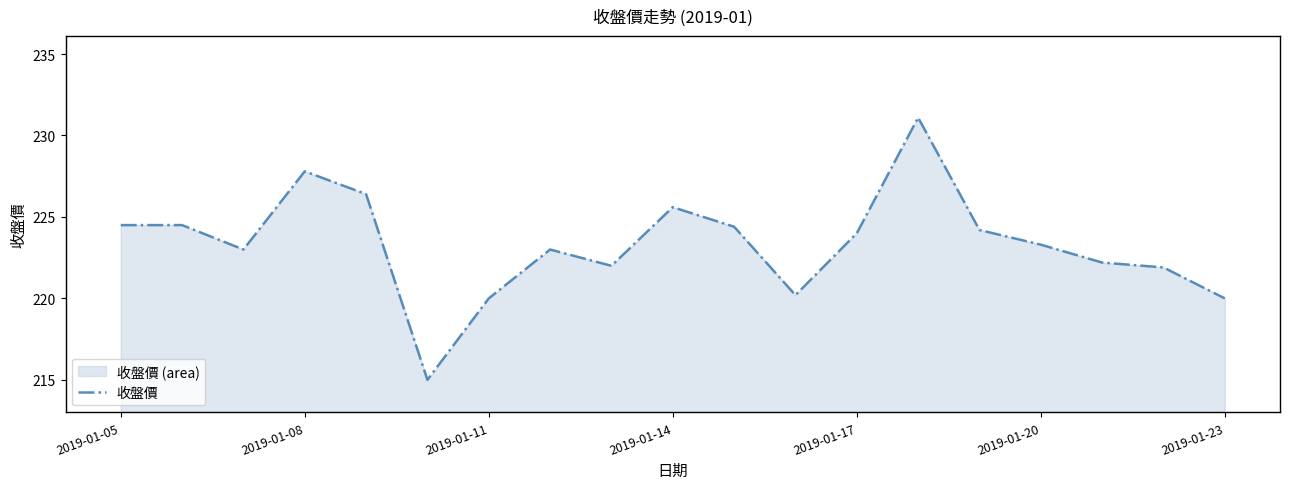

The value at 13 is 231.1. True or false?

True